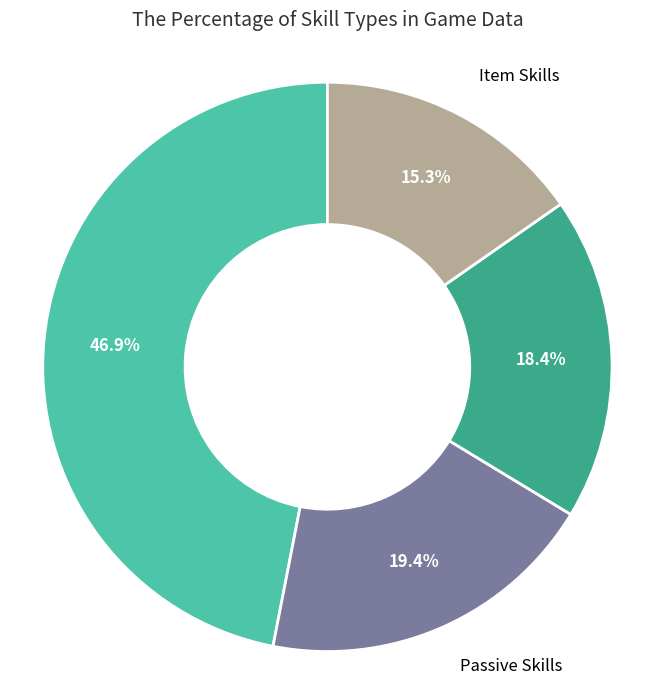

Is there a majority slice in this chart?

No